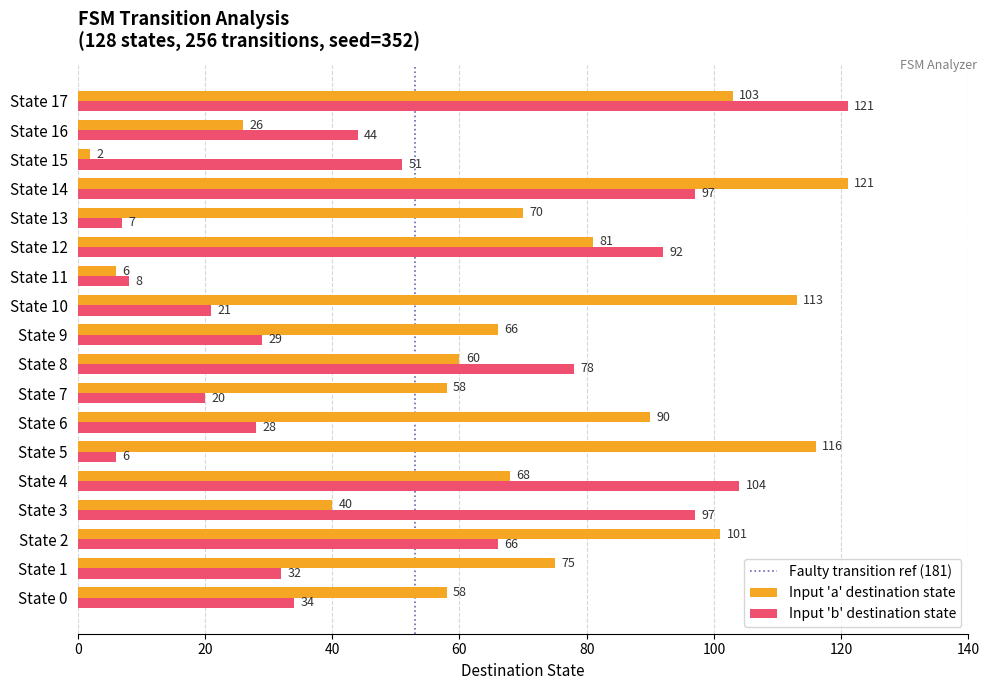

List the series in order of their overall mean, highest first.

Input 'a' destination state, Input 'b' destination state